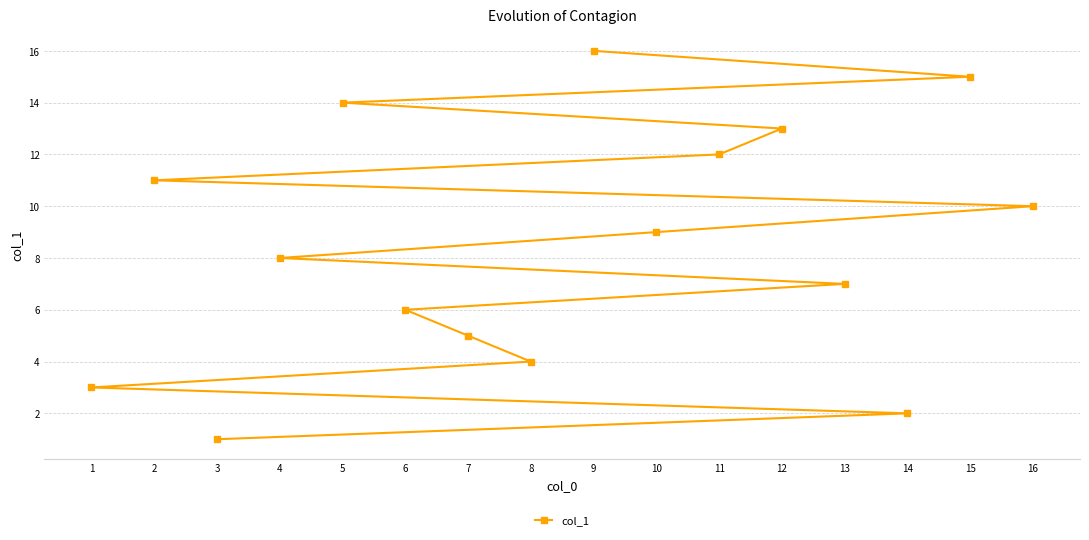

What is the minimum value shown in the chart?

1